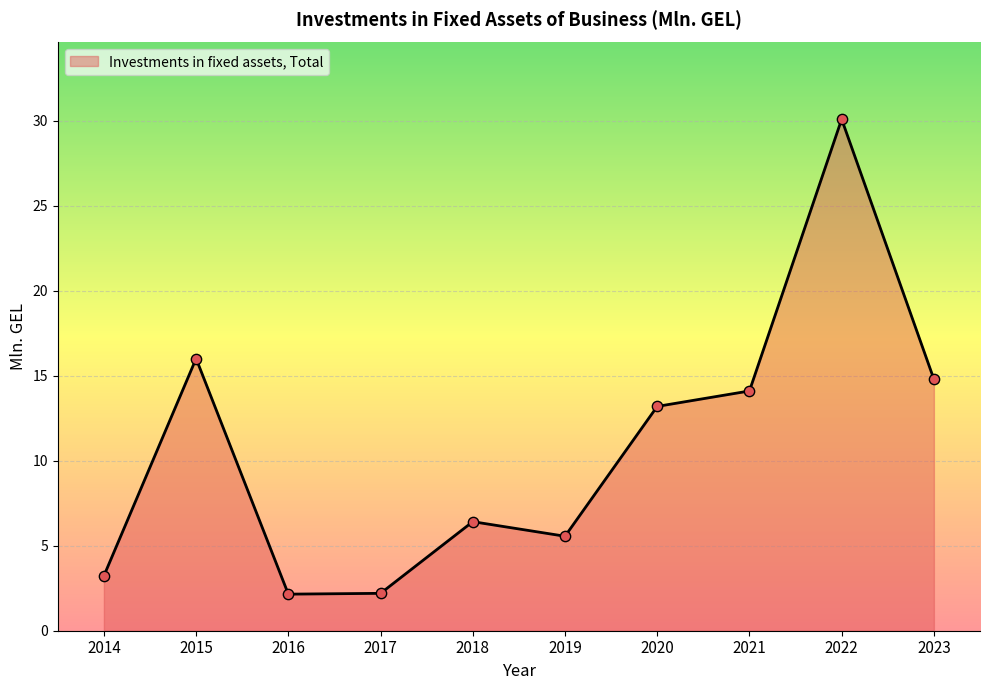

What is the change in value from 2020 to 2023?

+1.6